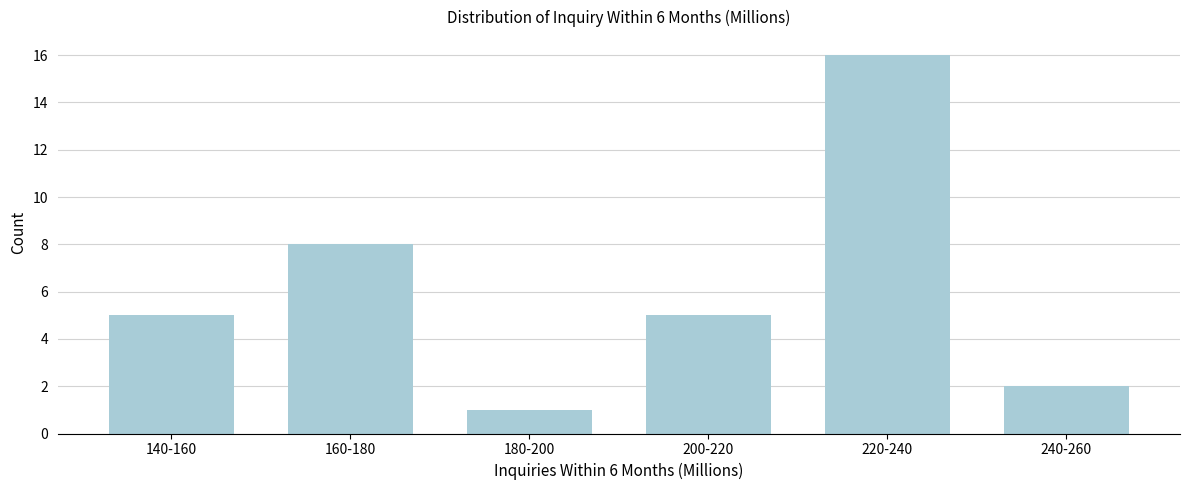

Reading right to left, transcribe all the data shown in this chart.

240-260=2	220-240=16	200-220=5	180-200=1	160-180=8	140-160=5